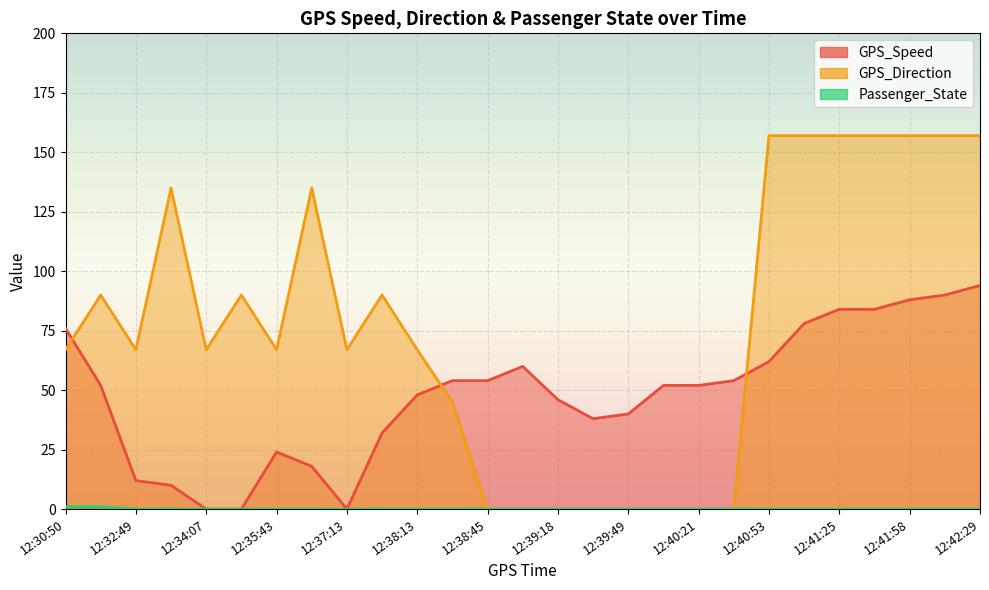

Reading left to right, transcribe all the data shown in this chart.

GPS_Speed: 12:30:50=76	12:31:52=52	12:32:49=12	12:33:06=10	12:34:07=0	12:35:08=0	12:35:43=24	12:36:12=18	12:37:13=0	12:37:57=32	12:38:13=48	12:38:29=54	12:38:45=54	12:39:01=60	12:39:18=46	12:39:34=38	12:39:49=40	12:40:05=52	12:40:21=52	12:40:37=54	12:40:53=62	12:41:09=78	12:41:25=84	12:41:41=84	12:41:58=88	12:42:13=90	12:42:29=94
GPS_Direction: 12:30:50=67	12:31:52=90	12:32:49=67	12:33:06=135	12:34:07=67	12:35:08=90	12:35:43=67	12:36:12=135	12:37:13=67	12:37:57=90	12:38:13=67	12:38:29=45	12:38:45=0	12:39:01=0	12:39:18=0	12:39:34=0	12:39:49=0	12:40:05=0	12:40:21=0	12:40:37=0	12:40:53=157	12:41:09=157	12:41:25=157	12:41:41=157	12:41:58=157	12:42:13=157	12:42:29=157
Passenger_State: 12:30:50=1	12:31:52=1	12:32:49=0	12:33:06=0	12:34:07=0	12:35:08=0	12:35:43=0	12:36:12=0	12:37:13=0	12:37:57=0	12:38:13=0	12:38:29=0	12:38:45=0	12:39:01=0	12:39:18=0	12:39:34=0	12:39:49=0	12:40:05=0	12:40:21=0	12:40:37=0	12:40:53=0	12:41:09=0	12:41:25=0	12:41:41=0	12:41:58=0	12:42:13=0	12:42:29=0